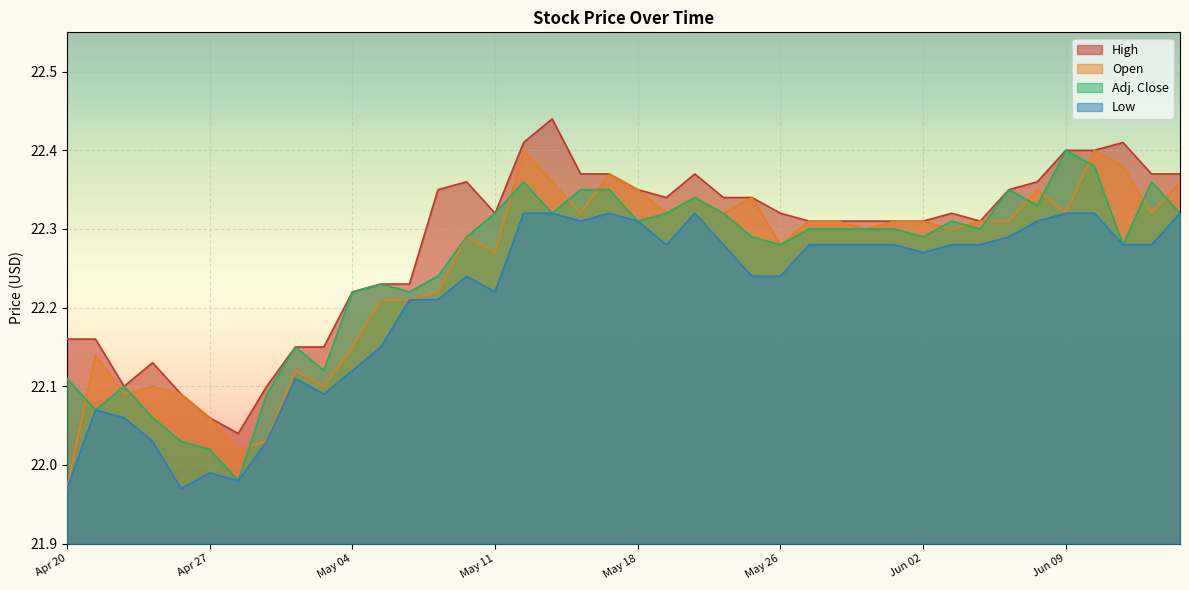

Where does the Low series first go above 22?

Apr 21